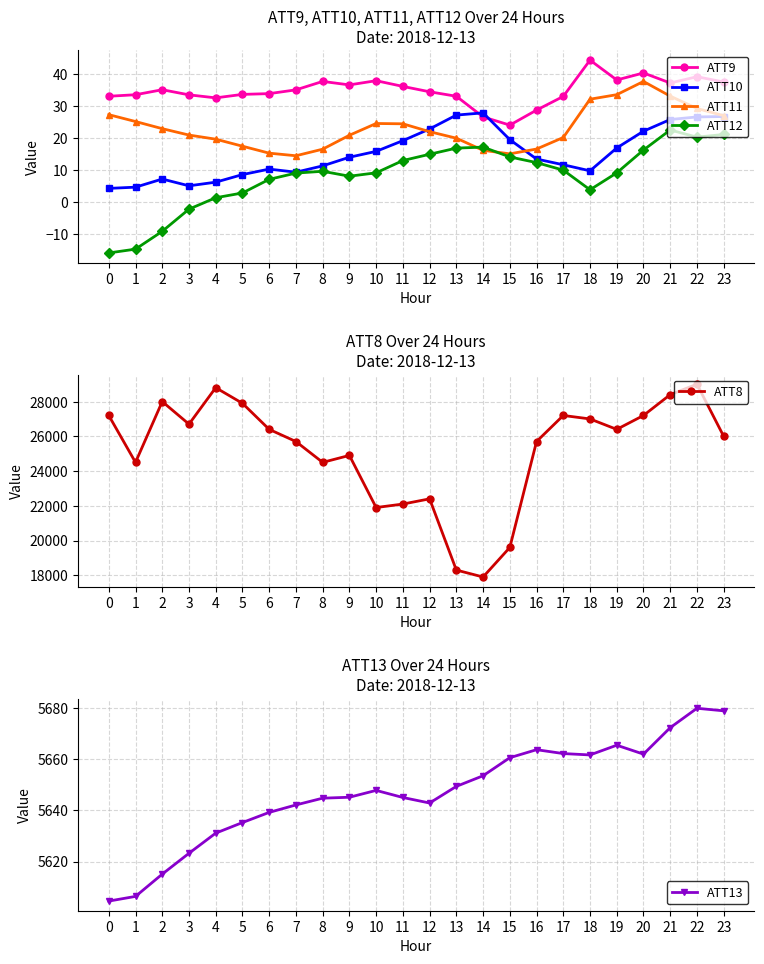

What is the total value across all series at 3?

32380.3